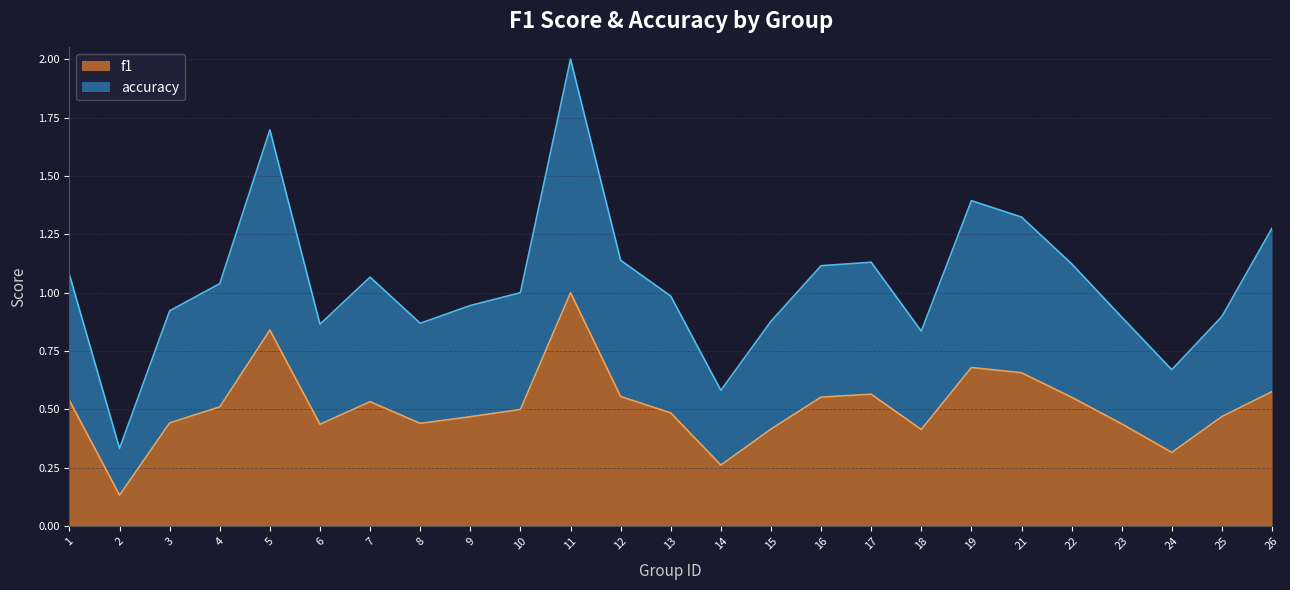

Does the chart have visible grid lines?

Yes